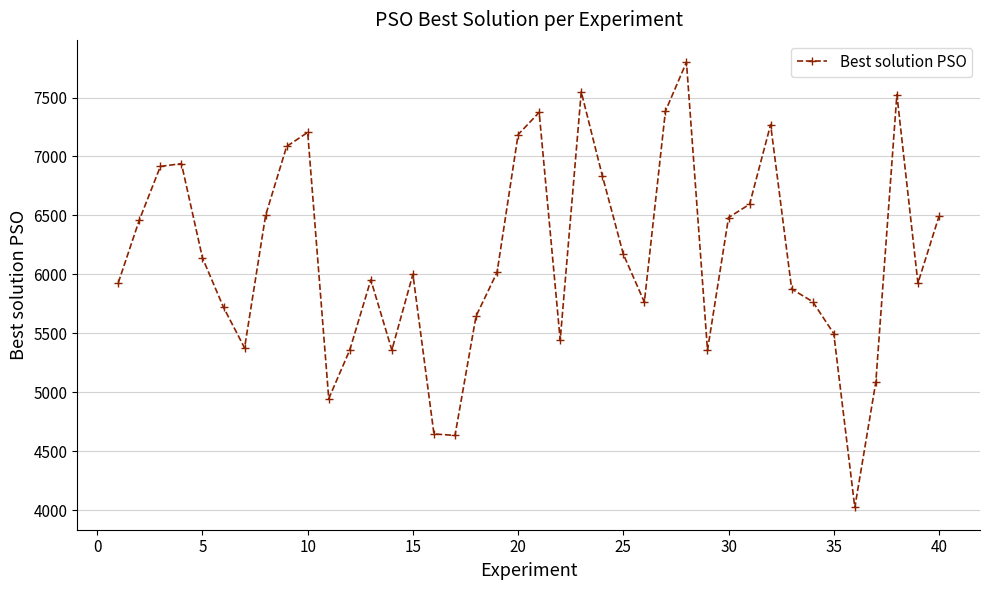

What is the difference between the maximum and minimum values?

3777.4